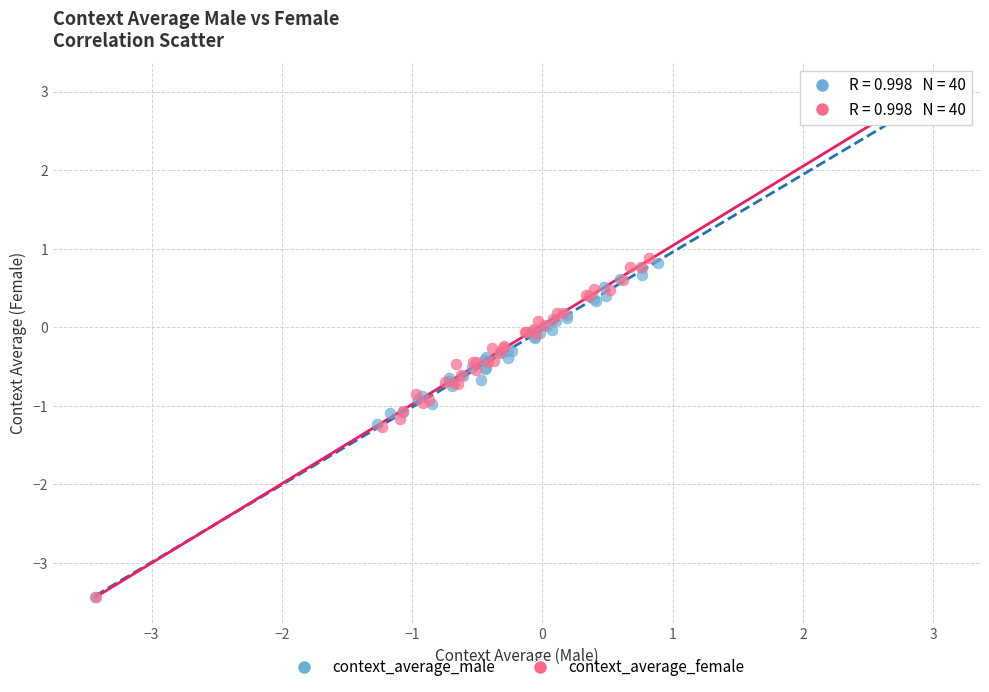

Which series has the widest spread of Y values?

context_average_female